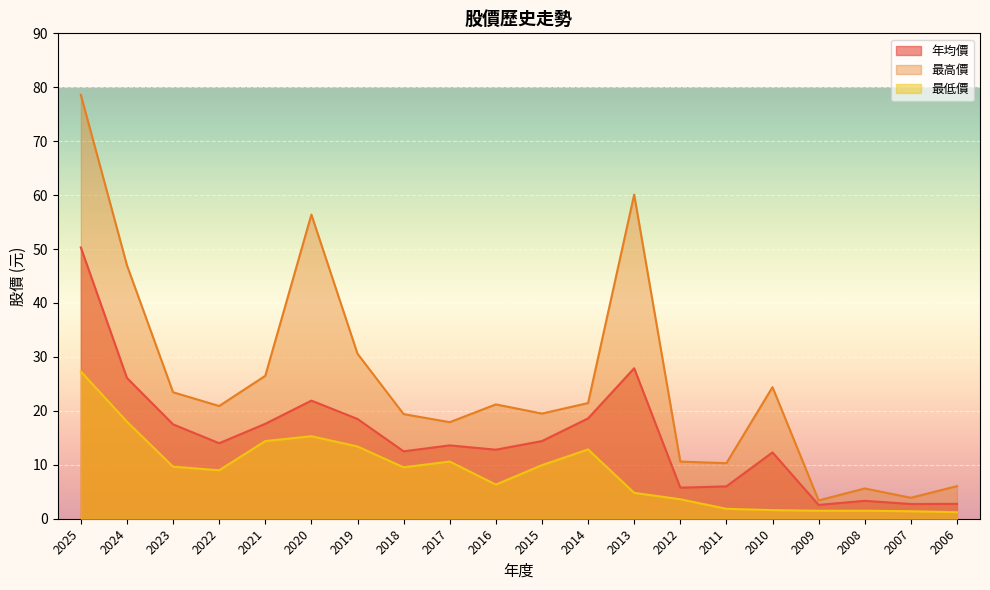

What is the approximate value of 最高價 at 2018?

19.4